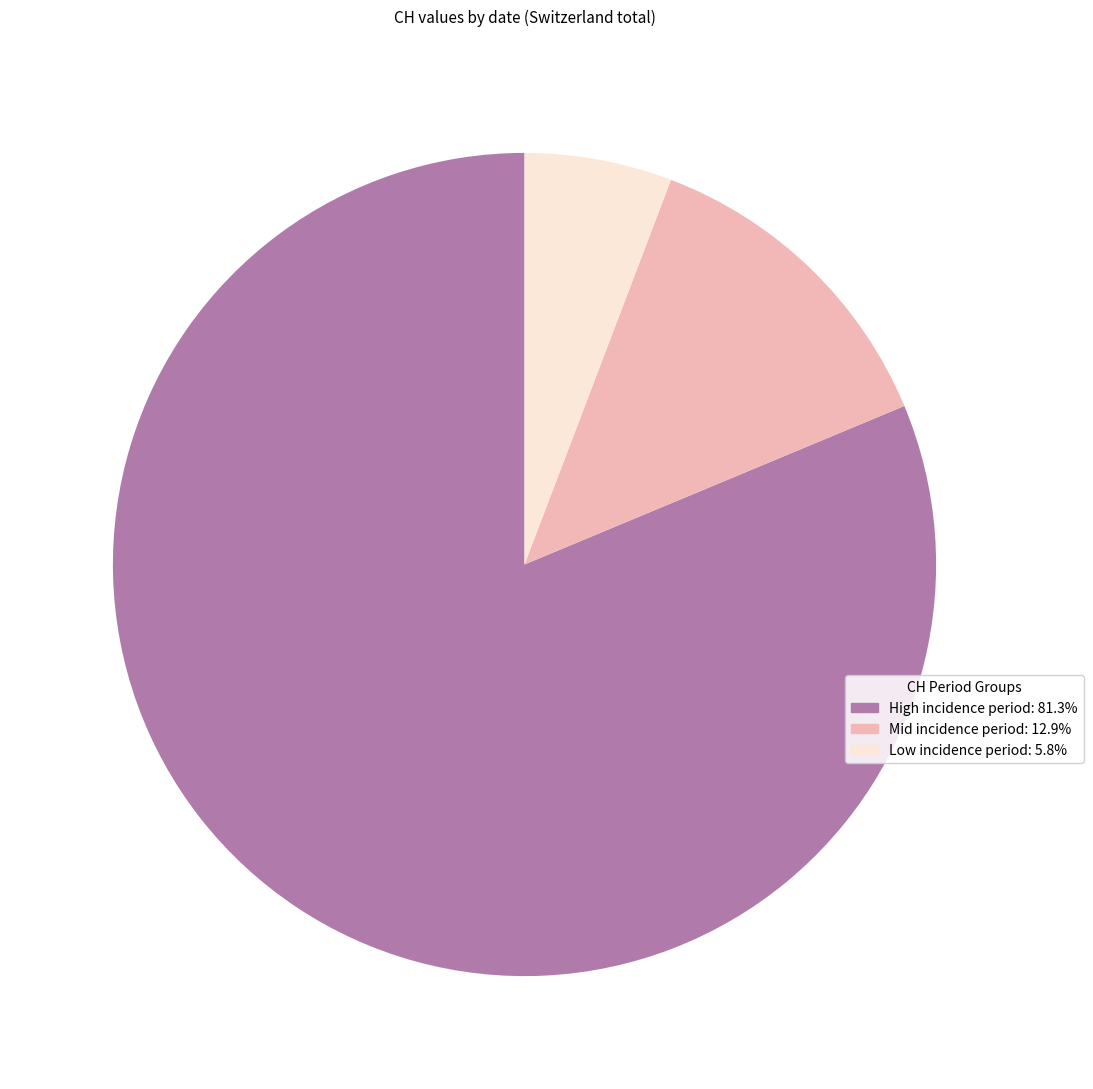

Is there a majority slice in this chart?

Yes